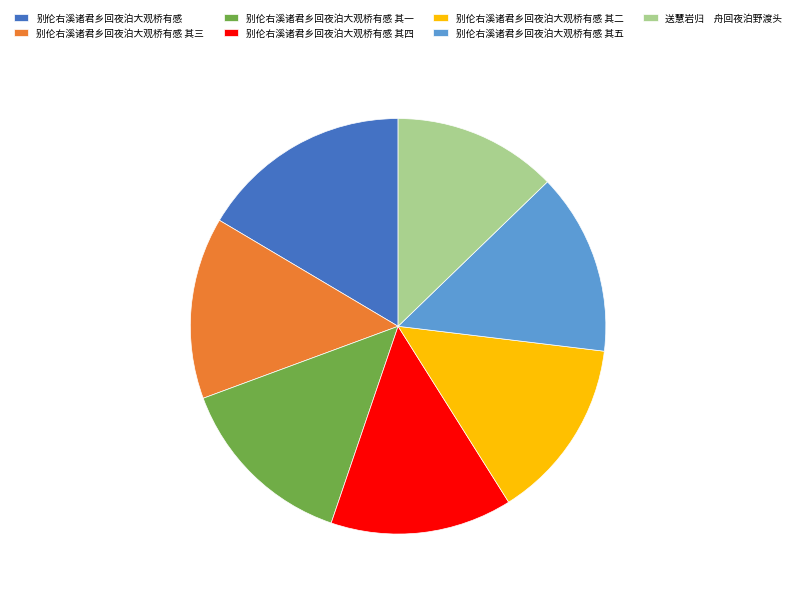

Count the number of slices in the pie.

7